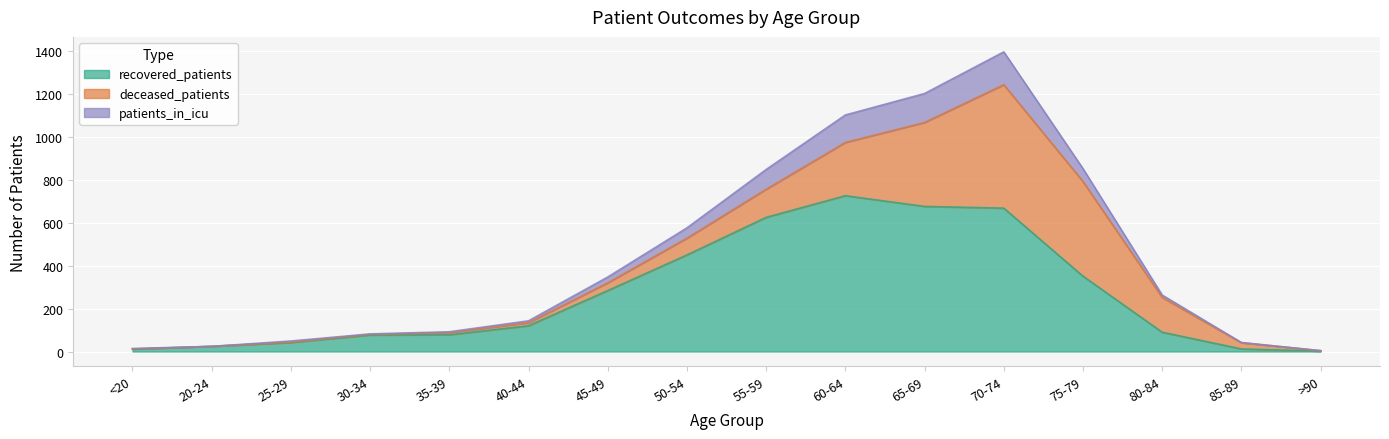

Which has a higher value, 40-44 or 85-89?

40-44